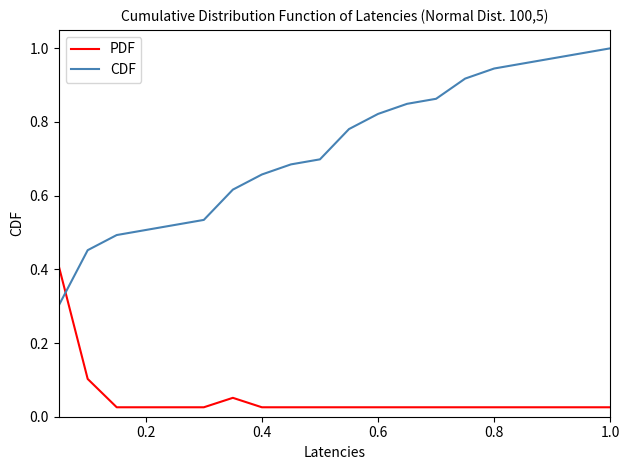

What is the difference between the maximum and minimum values in the PDF series?

0.4